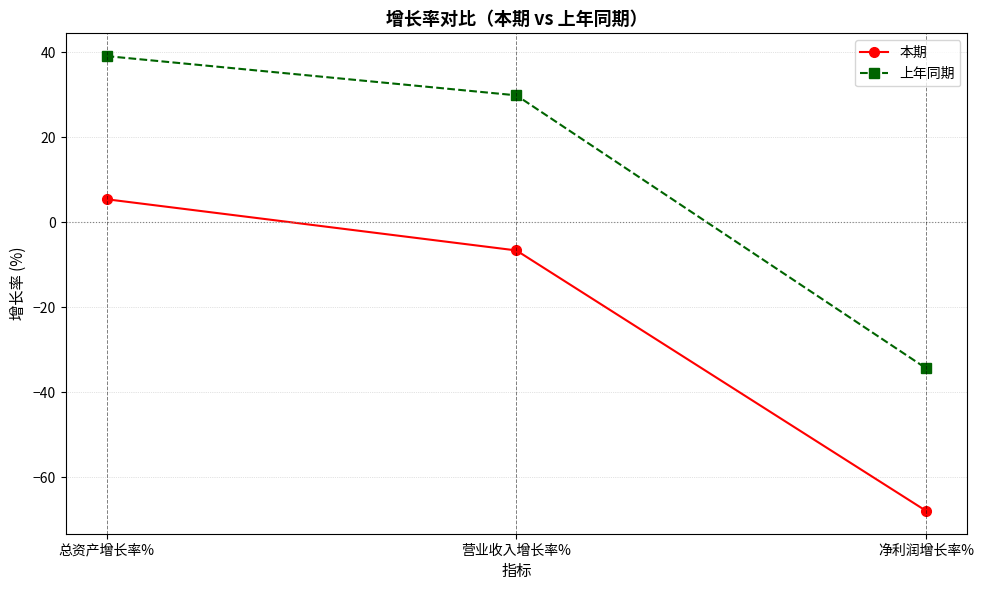

At 营业收入增长率%, list the series in order from smallest to largest.

本期, 上年同期